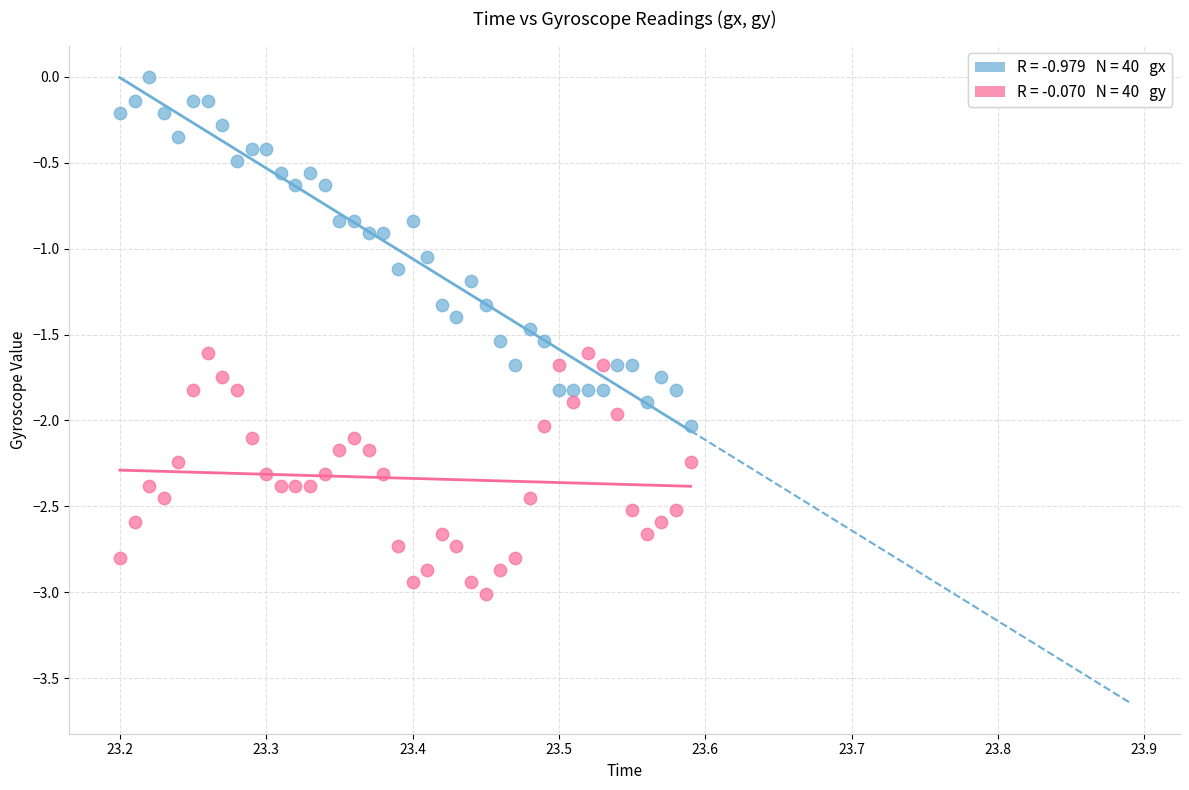

Across all data points, what is the range of Y values (max minus min)?

3.0